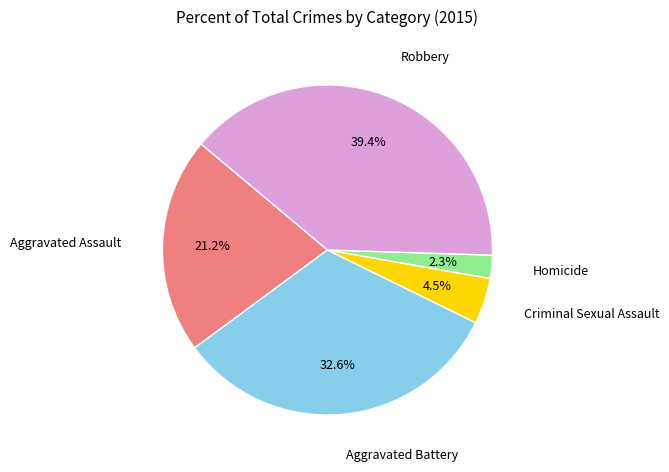

Is it true that Criminal Sexual Assault is 11% of the pie?

False